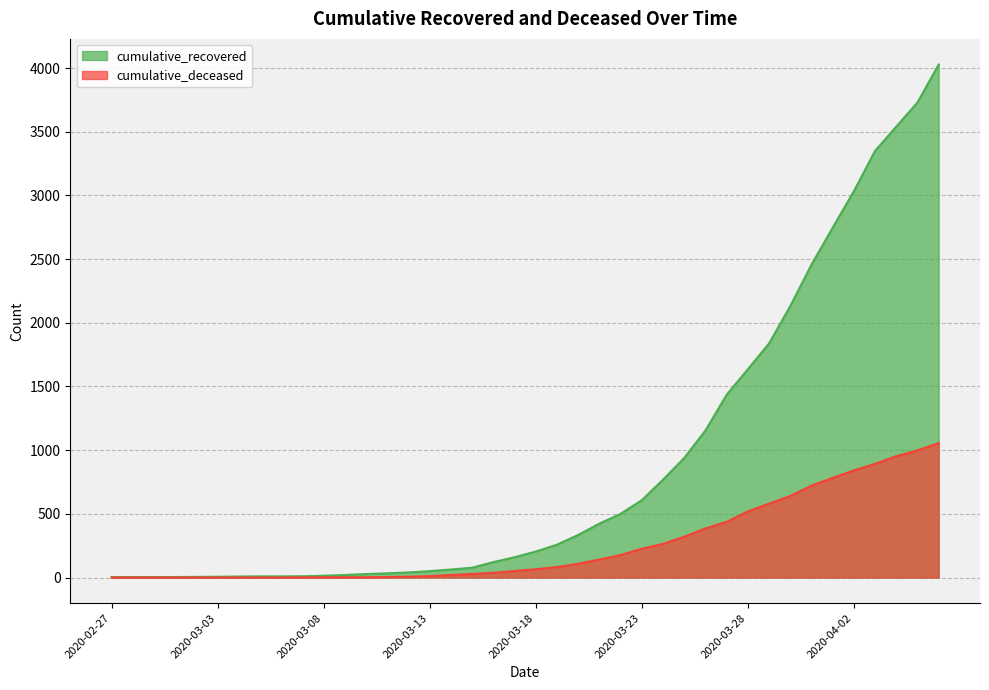

Which series has the widest spread of values?

cumulative_recovered